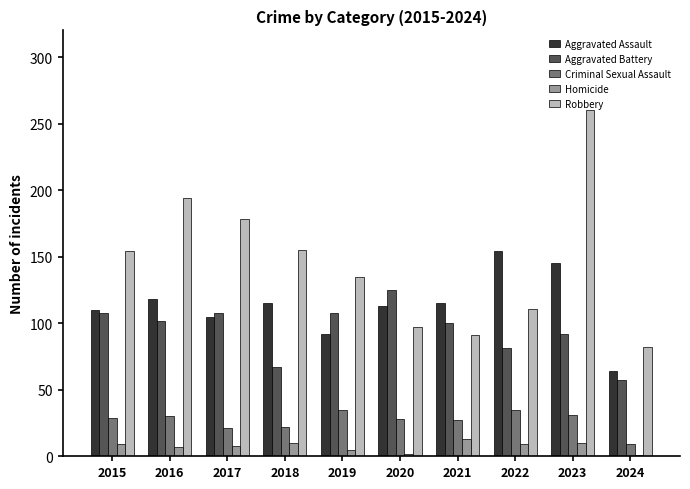

At how many categories does at least one series exceed 79?

10